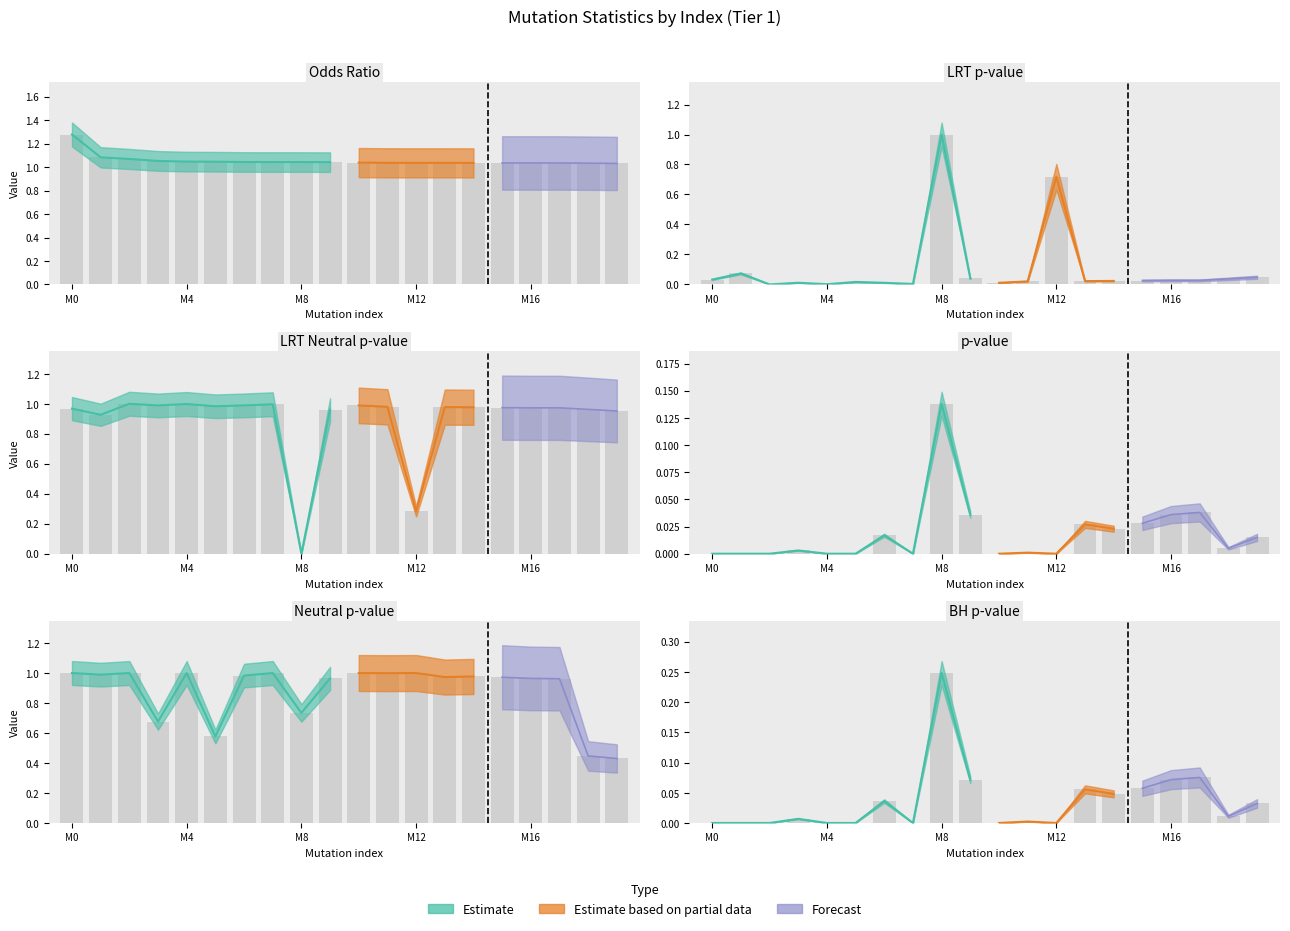

How many values in pval are above zero?

12